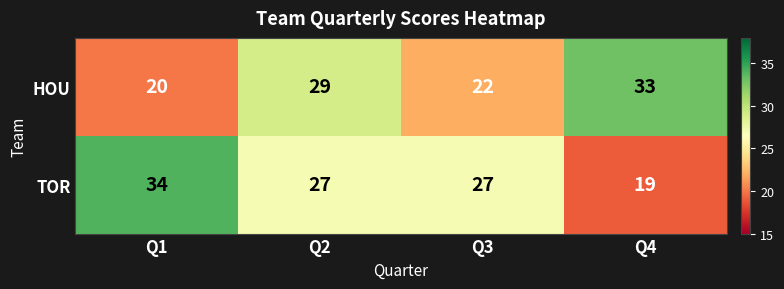

What is the total value across all series at Q4?

52